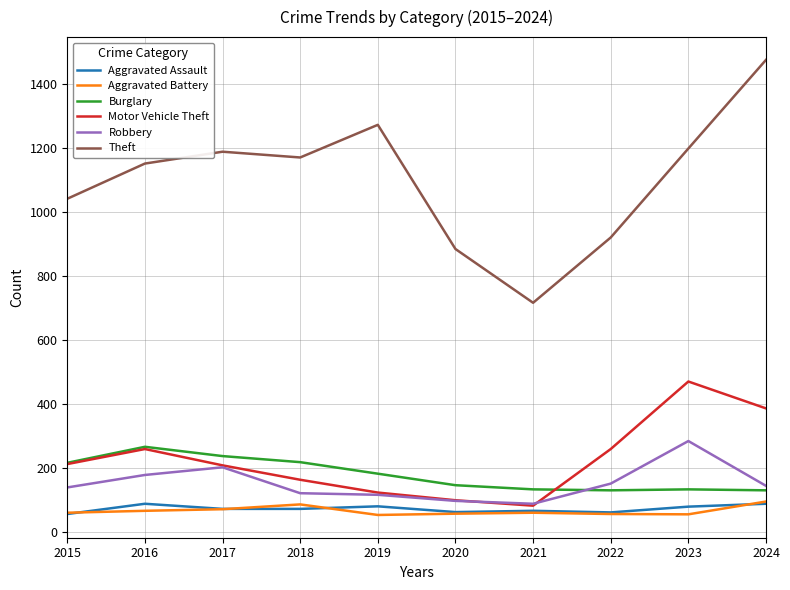

What is the difference between the maximum and minimum values in the Aggravated Assault series?

32